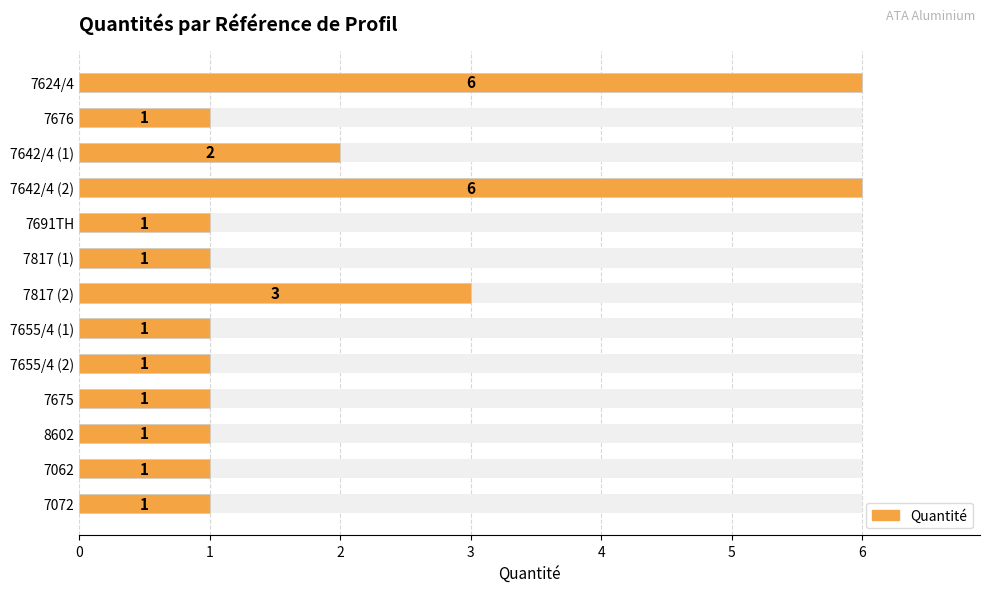

True or false: the data shows 2 at 7676.

False